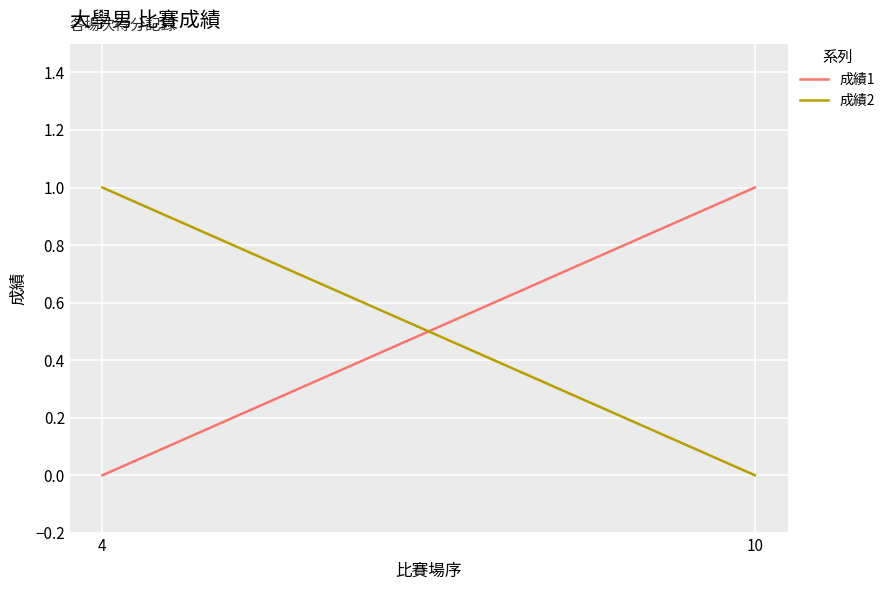

Does the chart display data point markers on the line(s)?

No